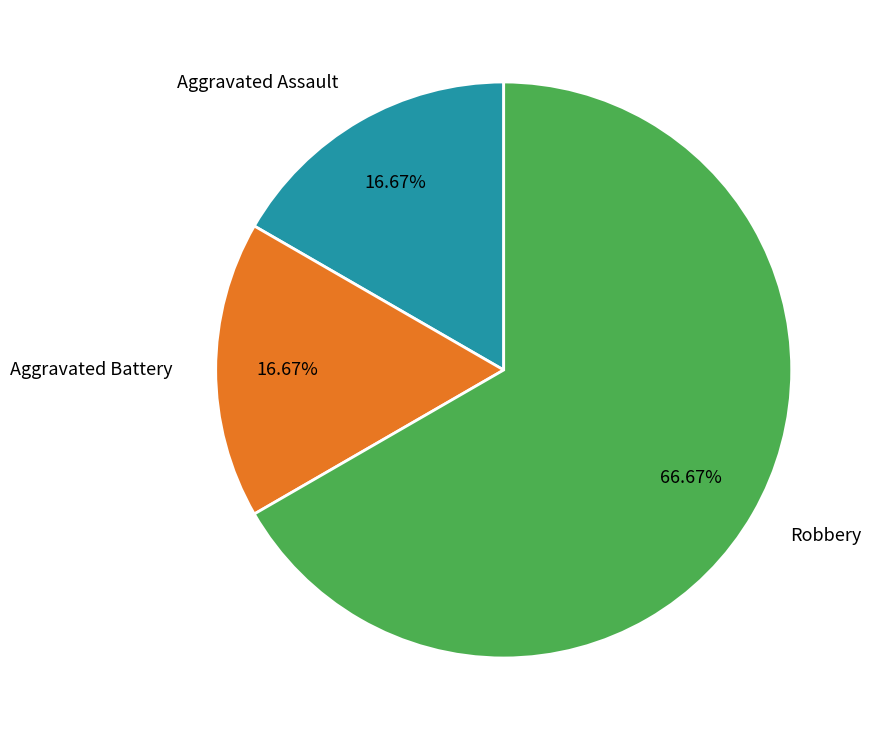

To the nearest percent, what is the combined percentage of Robbery and Aggravated Battery?

83%